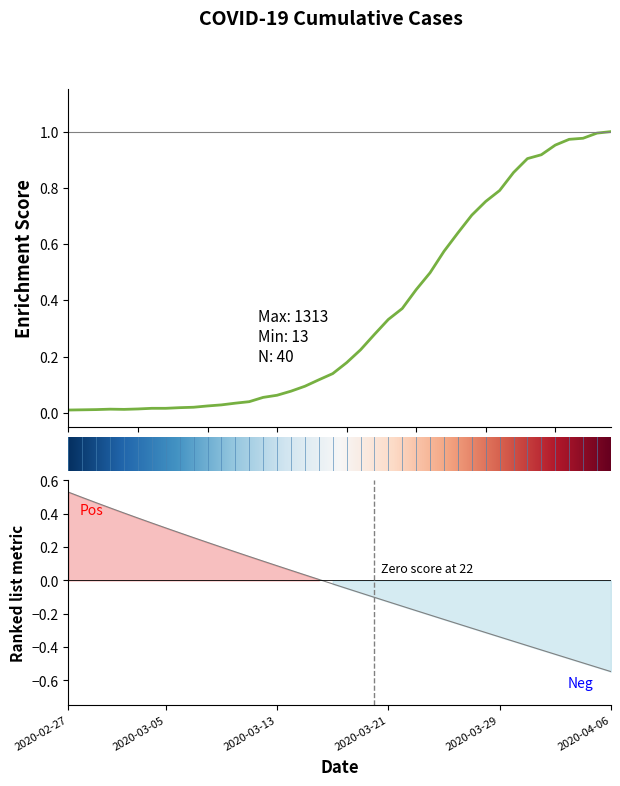

Rank the categories by value from lowest to highest.

2020-02-27, 2020-02-28, 2020-02-29, 2020-03-02, 2020-03-01, 2020-03-03, 2020-03-04, 2020-03-05, 2020-03-06, 2020-03-07, 2020-03-08, 2020-03-09, 2020-03-10, 2020-03-11, 2020-03-12, 2020-03-13, 2020-03-14, 2020-03-15, 2020-03-16, 2020-03-17, 2020-03-18, 2020-03-19, 2020-03-20, 2020-03-21, 2020-03-22, 2020-03-23, 2020-03-24, 2020-03-25, 2020-03-26, 2020-03-27, 2020-03-28, 2020-03-29, 2020-03-30, 2020-03-31, 2020-04-01, 2020-04-02, 2020-04-03, 2020-04-04, 2020-04-05, 2020-04-06